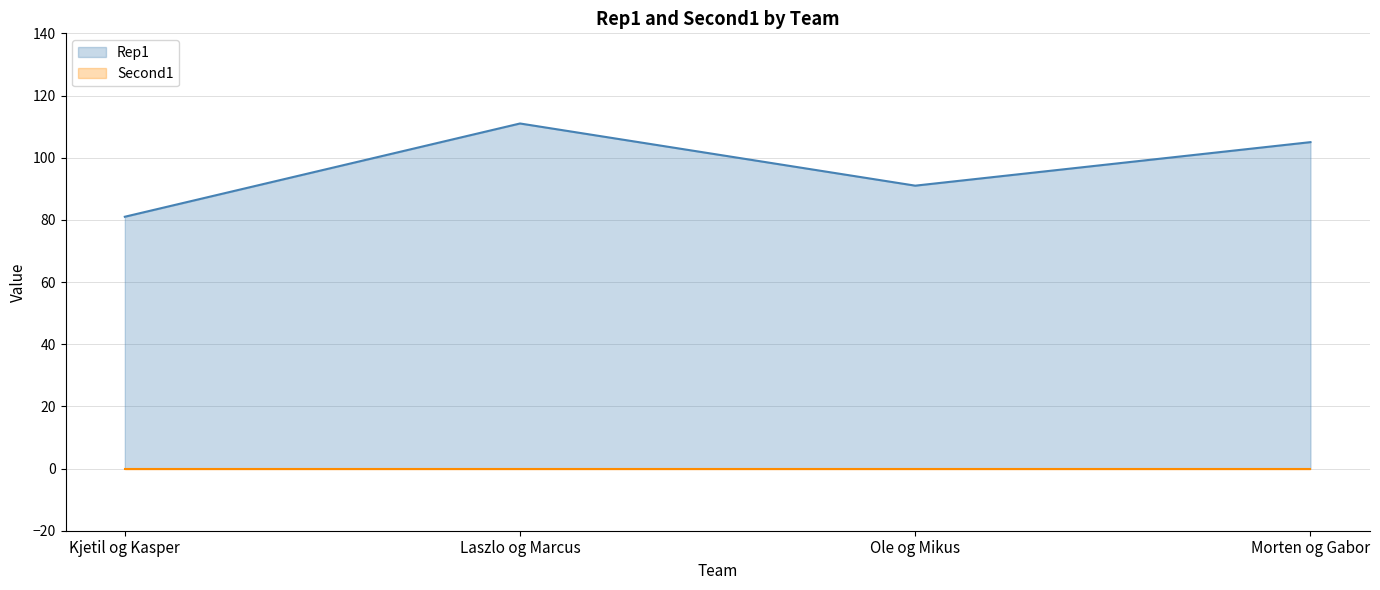

How many interior local peaks does the Rep1 series have?

1